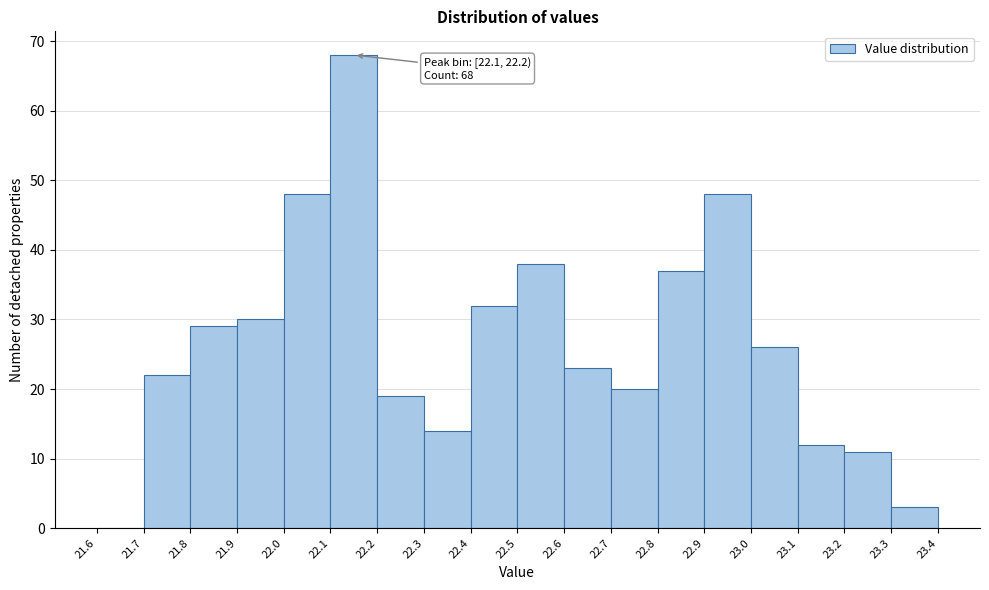

Which range on the x-axis has the tallest bar?

22.1 to 22.2